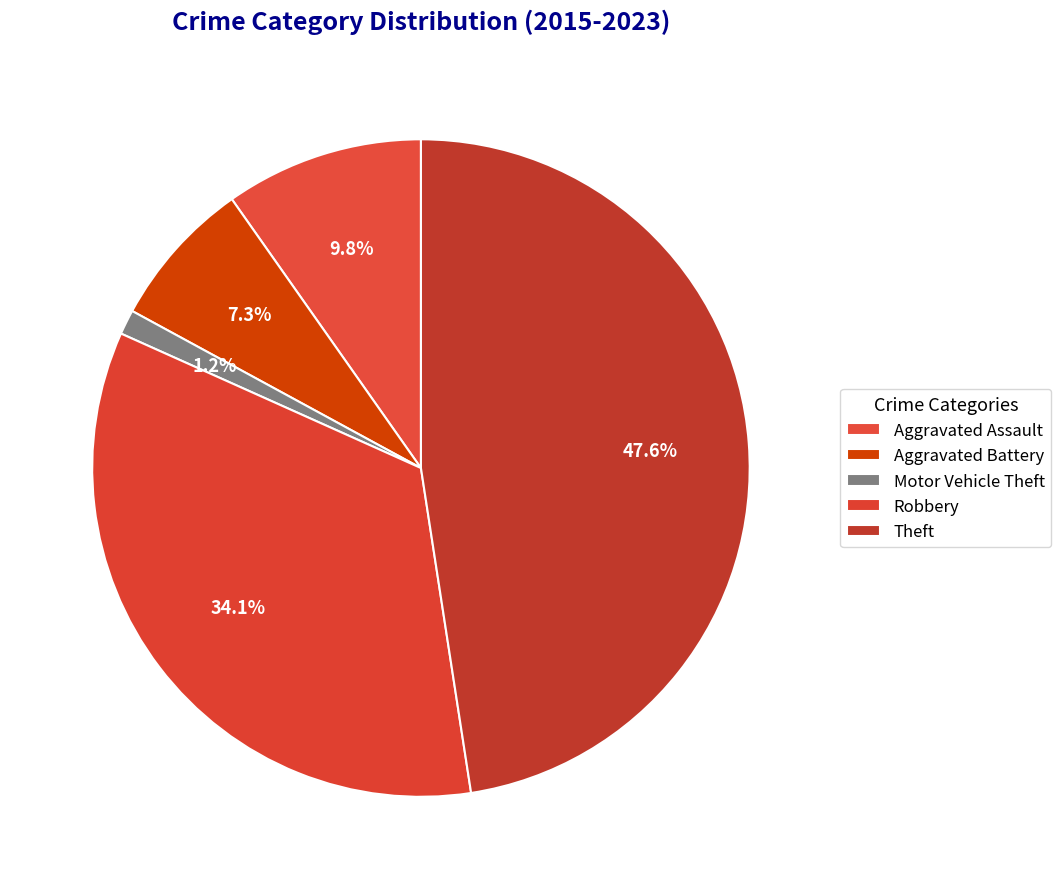

What percentage is the Robbery slice, to the nearest percent?

34%